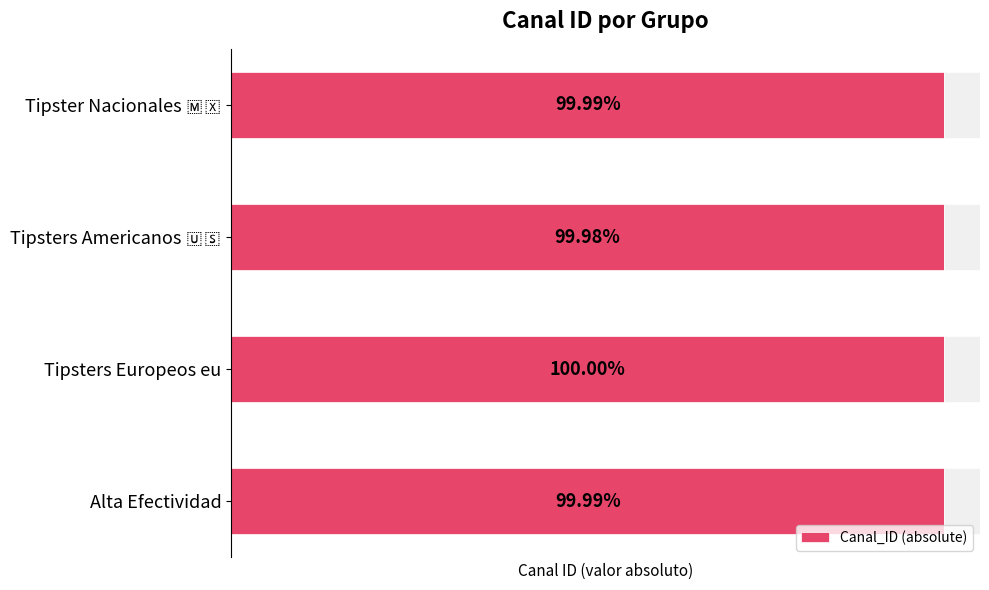

Rank the categories by value from highest to lowest.

Tipsters Europeos eu, Alta Efectividad, Tipster Nacionales 🇲🇽, Tipsters Americanos 🇺🇸